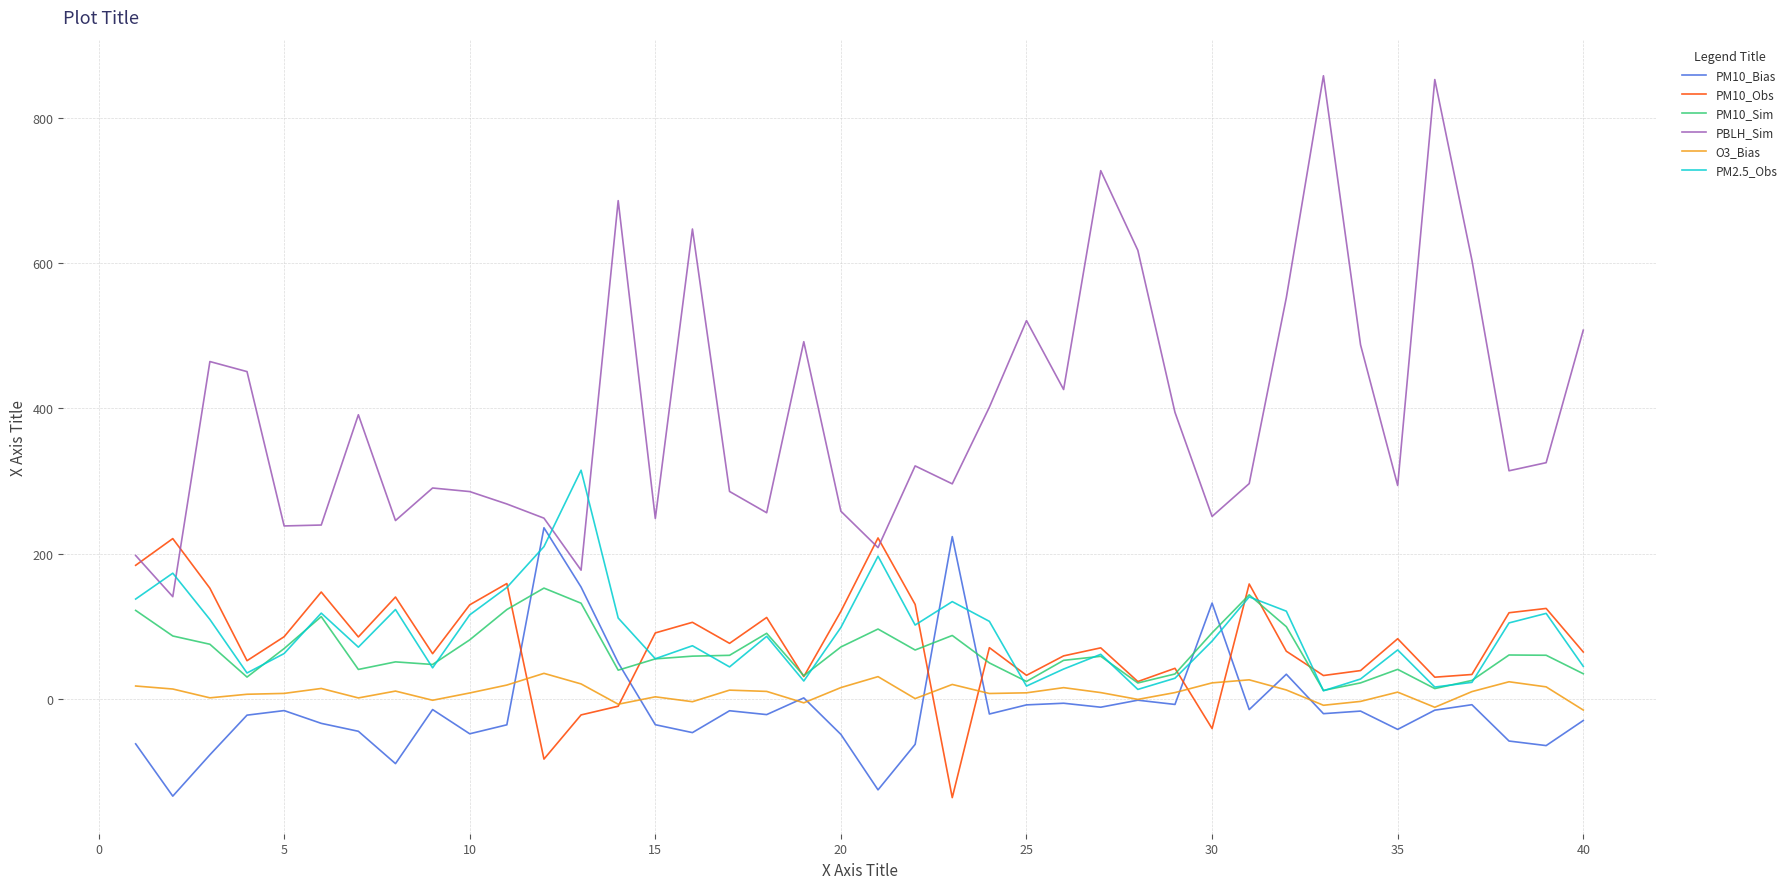

Which series has the largest total across all categories?

PBLH_Sim